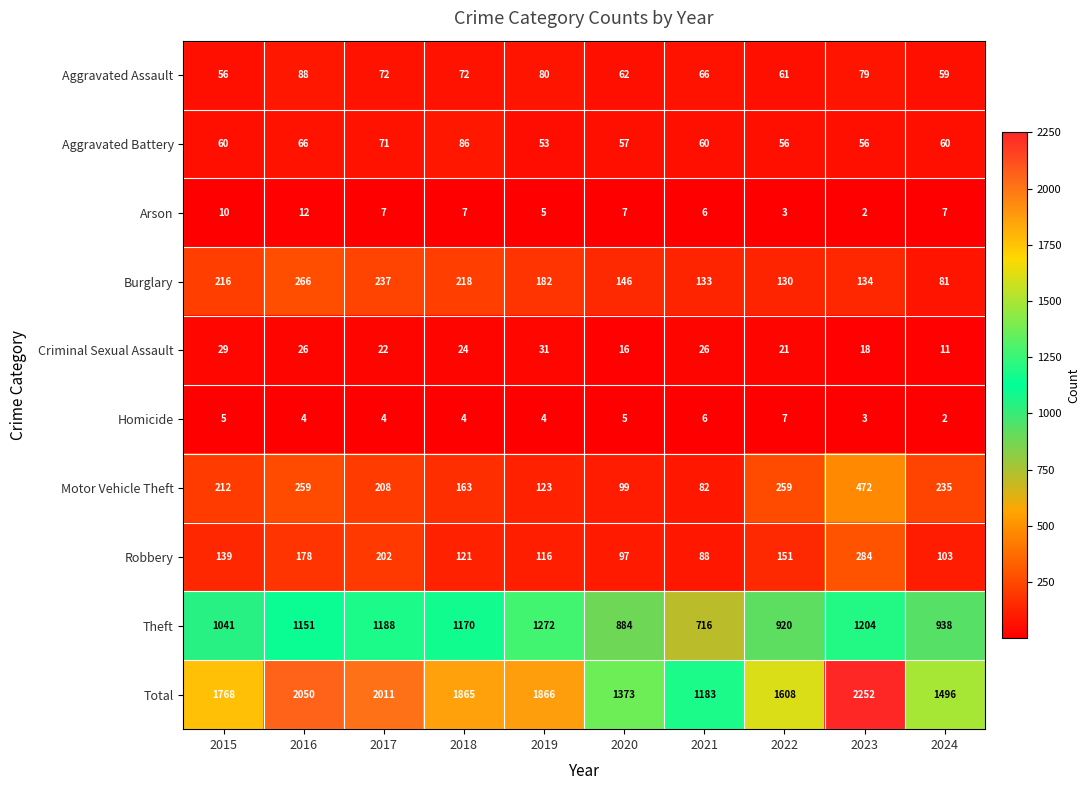

Rank the categories by Robbery value from lowest to highest.

2021, 2020, 2024, 2019, 2018, 2015, 2022, 2016, 2017, 2023